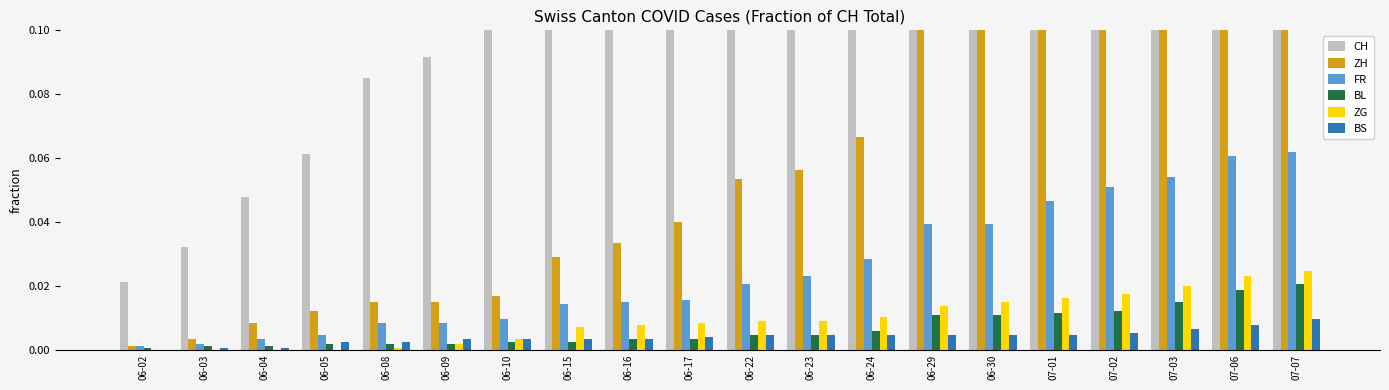

Are the bars grouped side by side (vs. stacked)?

Yes